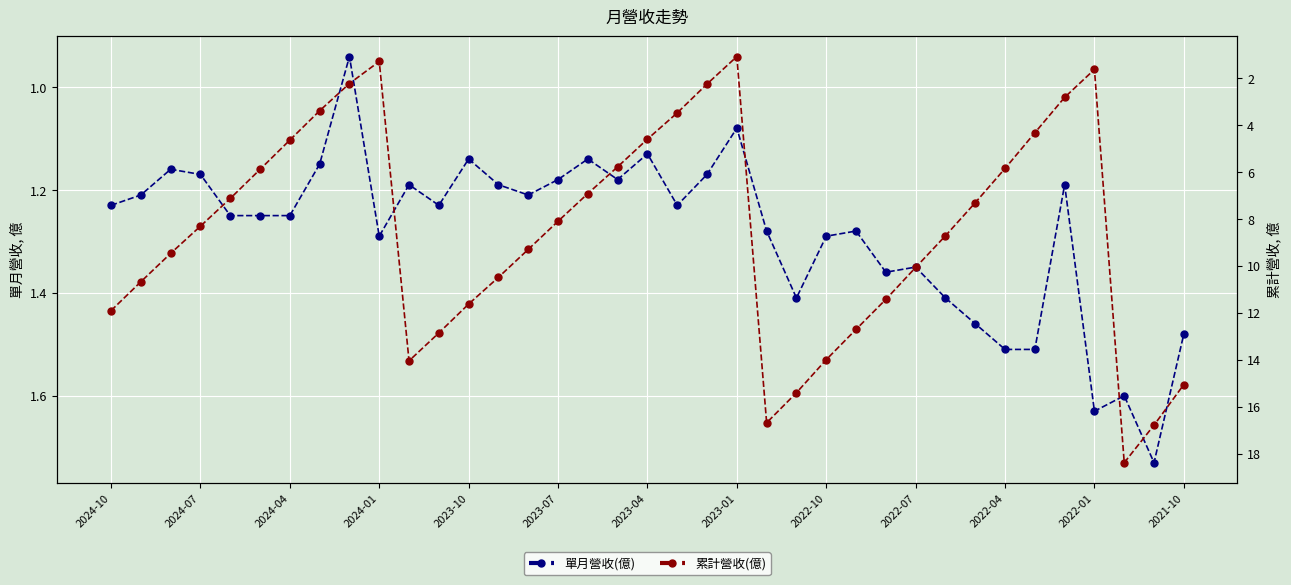

List the labels in order of 單月營收(億) value, largest first.

35, 33, 34, 30, 31, 36, 29, 23, 28, 26, 27, 2022-07, 24, 22, 25, 2023-10, 2023-07, 2023-04, 2024-10, 2022-01, 19, 2024-07, 14, 2022-04, 13, 32, 15, 17, 2024-01, 20, 2024-04, 2023-01, 2021-10, 16, 18, 21, 2022-10